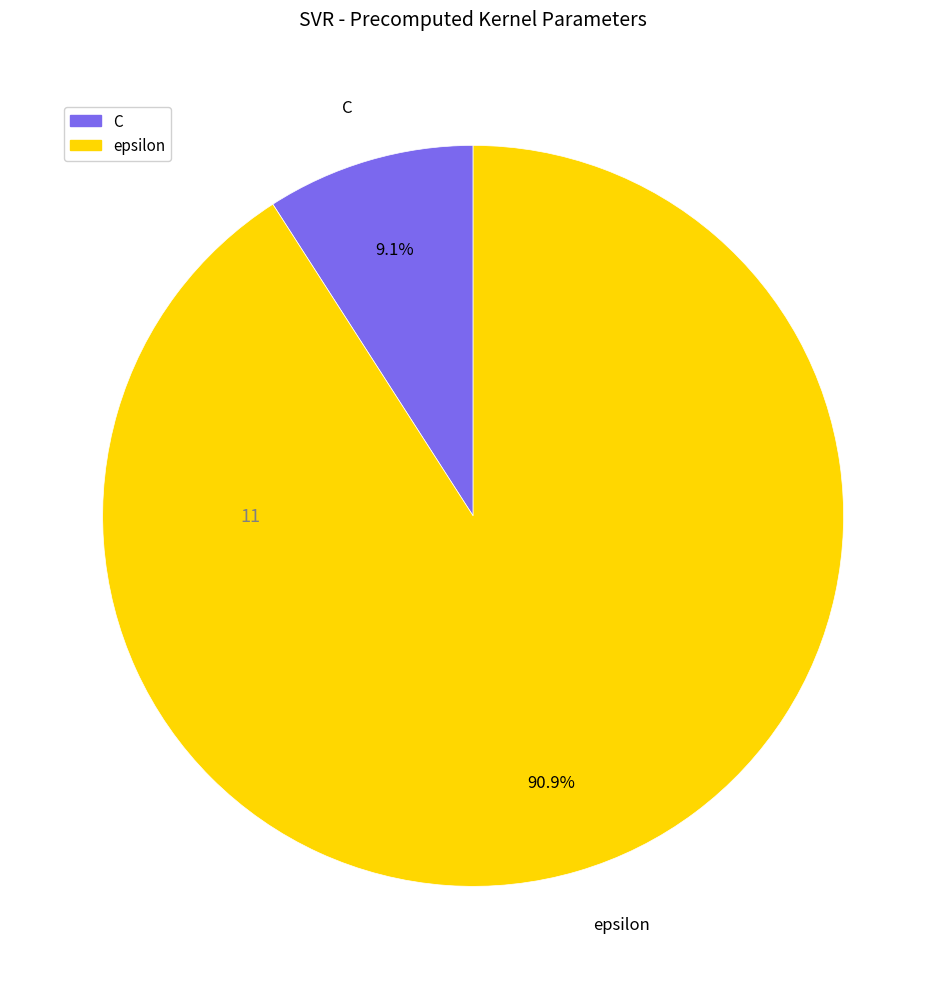

Rank the categories by value from lowest to highest.

C, epsilon